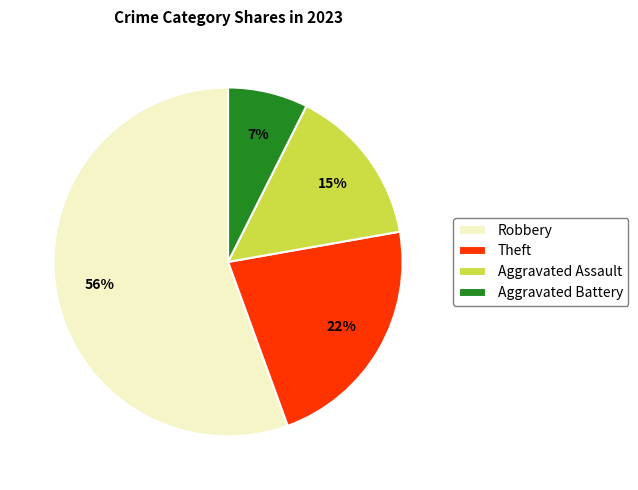

Which slice is the smallest?

Aggravated Battery